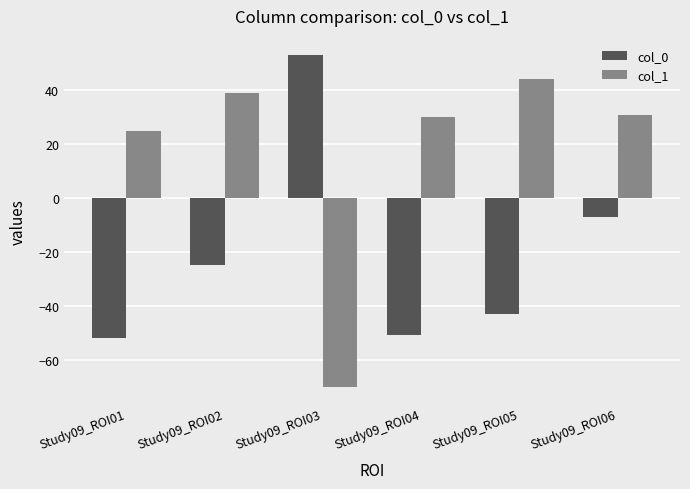

Which series has the widest spread of values?

col_1